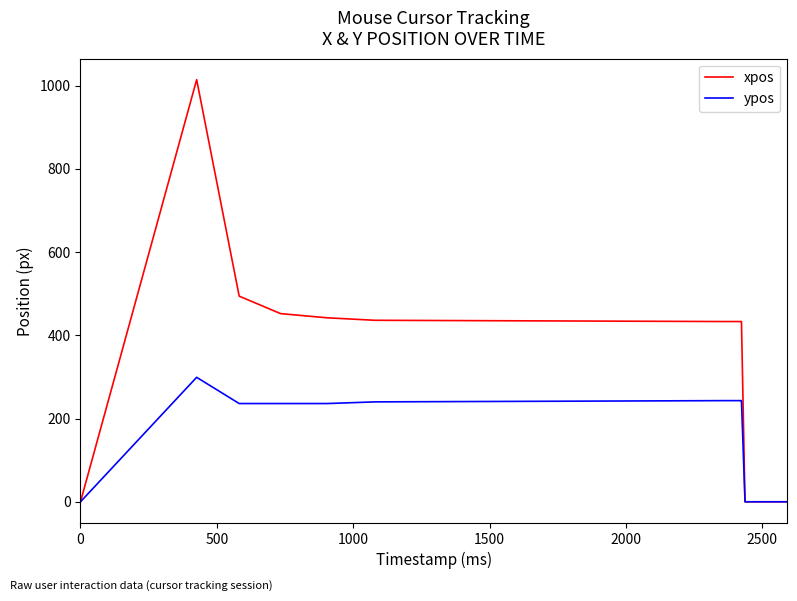

Which series has the largest total across all categories?

xpos